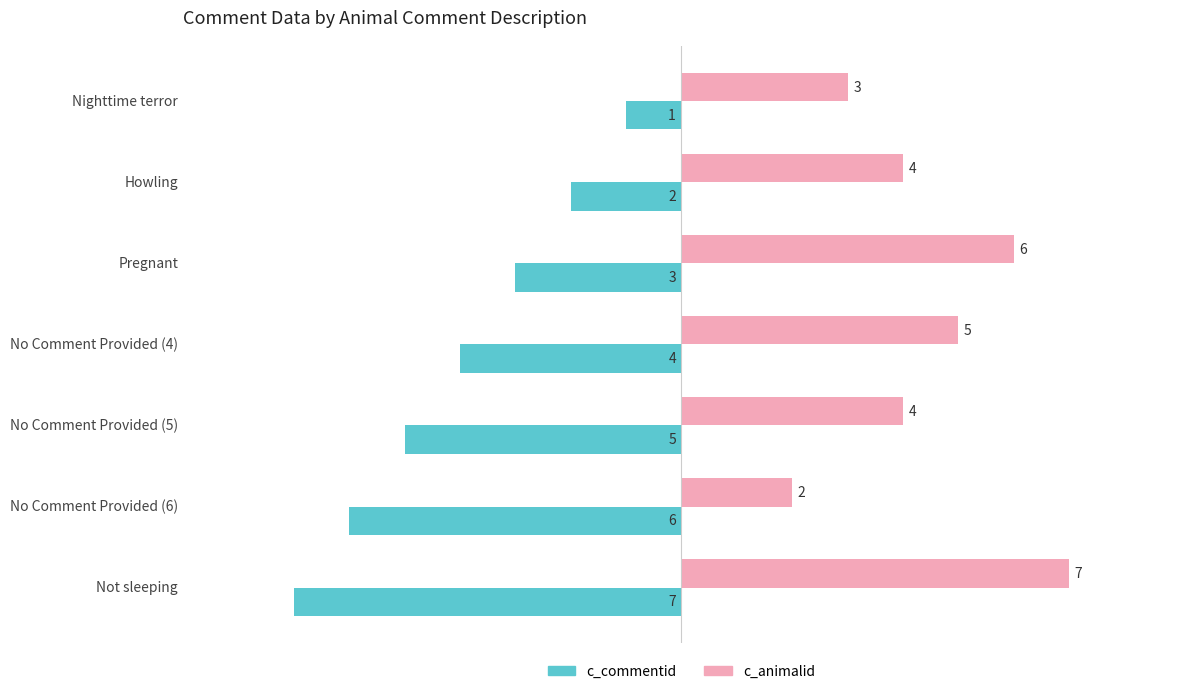

Rank the series at Howling from highest to lowest value.

c_animalid, c_commentid